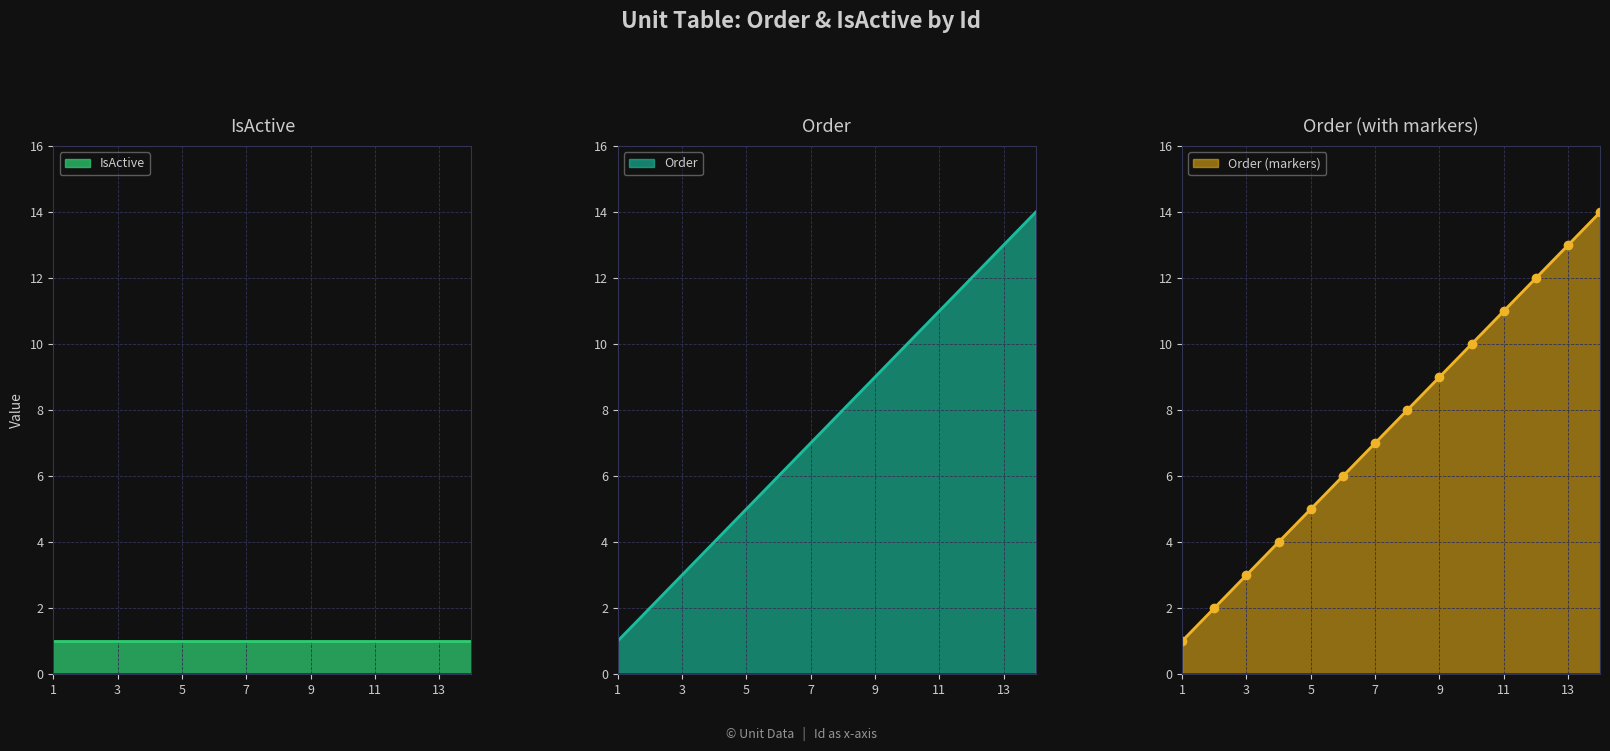

Read the value at 10.

10